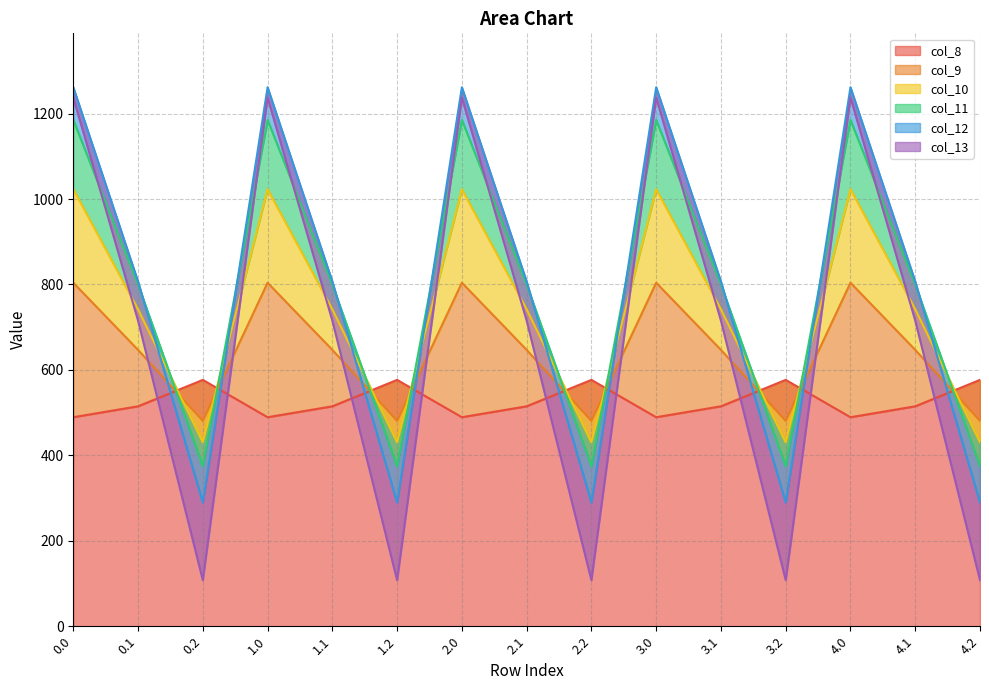

What is the total value across all series at 4.0?

6000.7